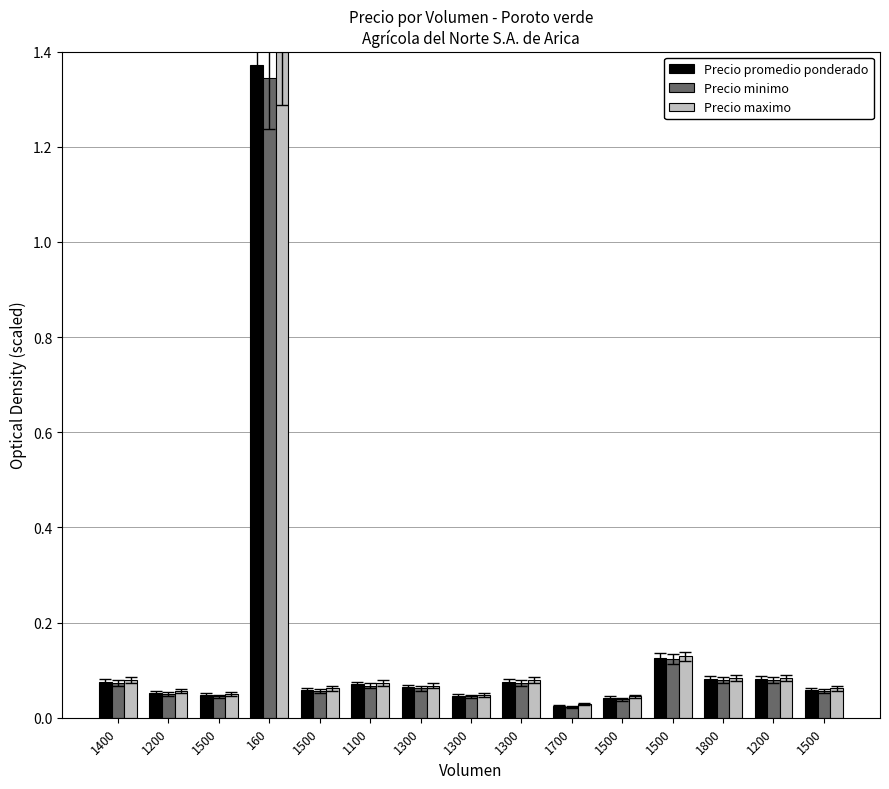

How many categories are shown in the chart?

15